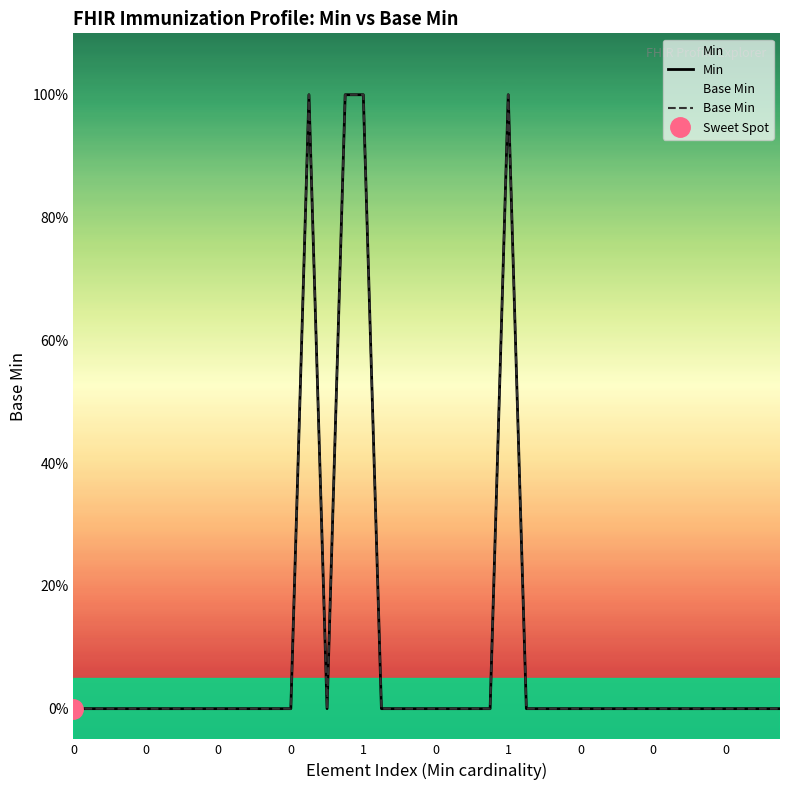

True or false: Min has a value of 0 at 0.

False